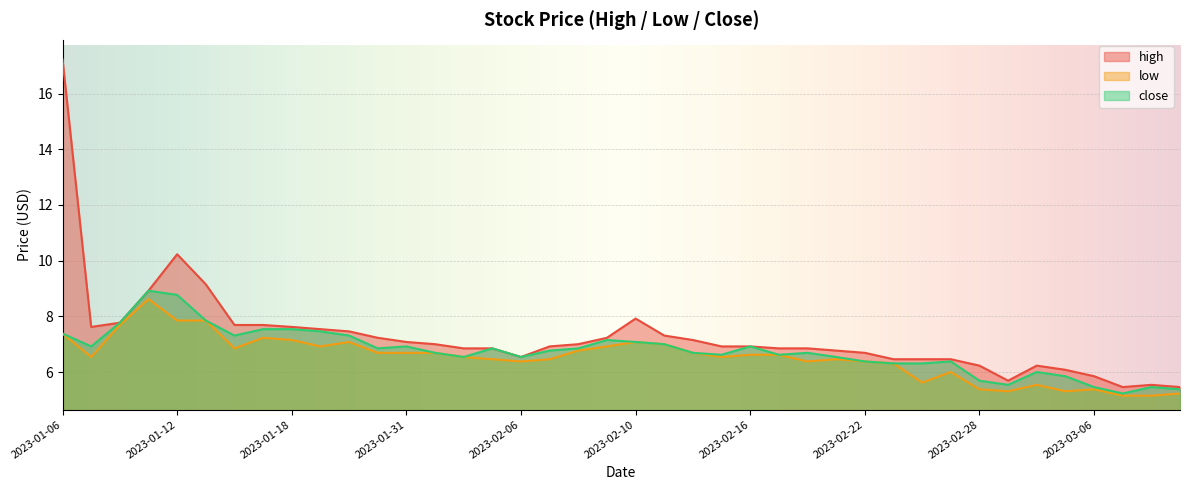

What position from the right is 2023-03-06?

4